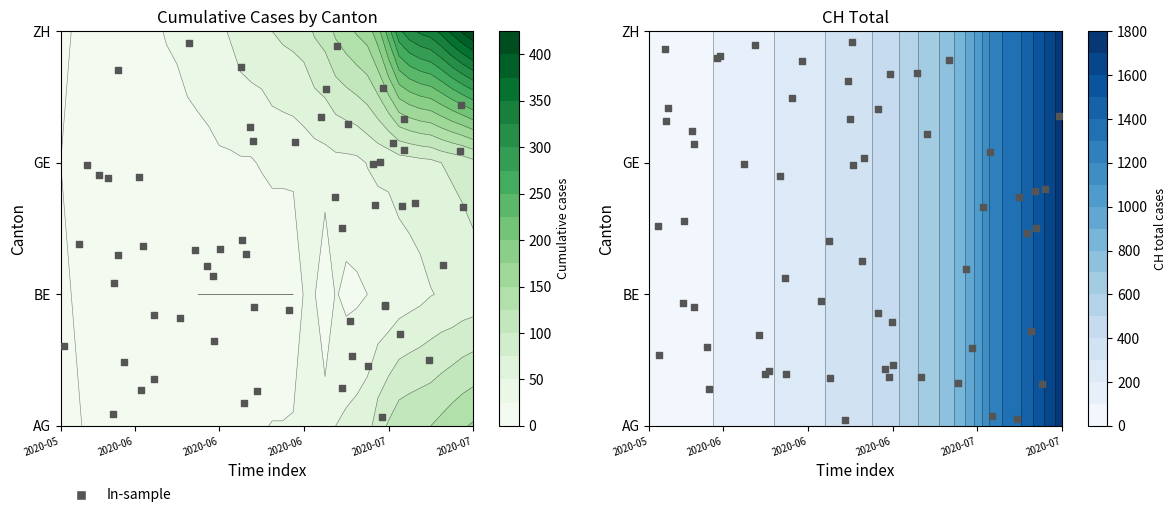

What is the maximum value for AG?

153